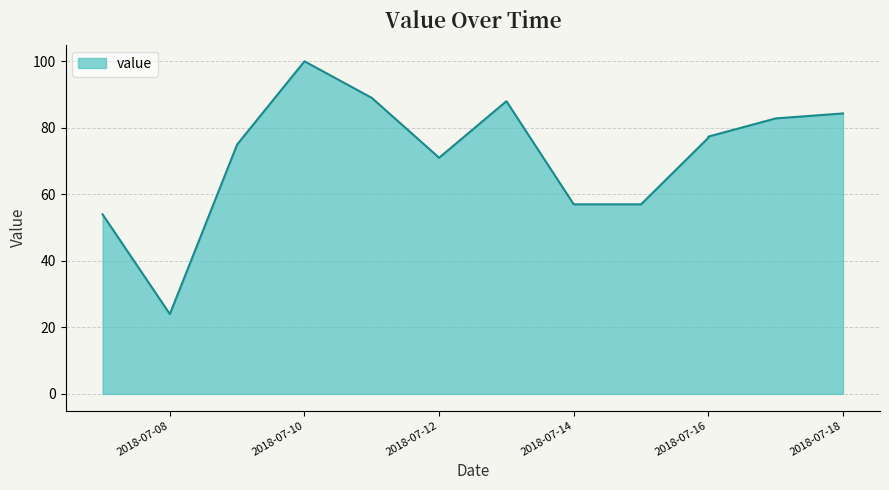

At which label is the value closest to 62?

2018-07-14